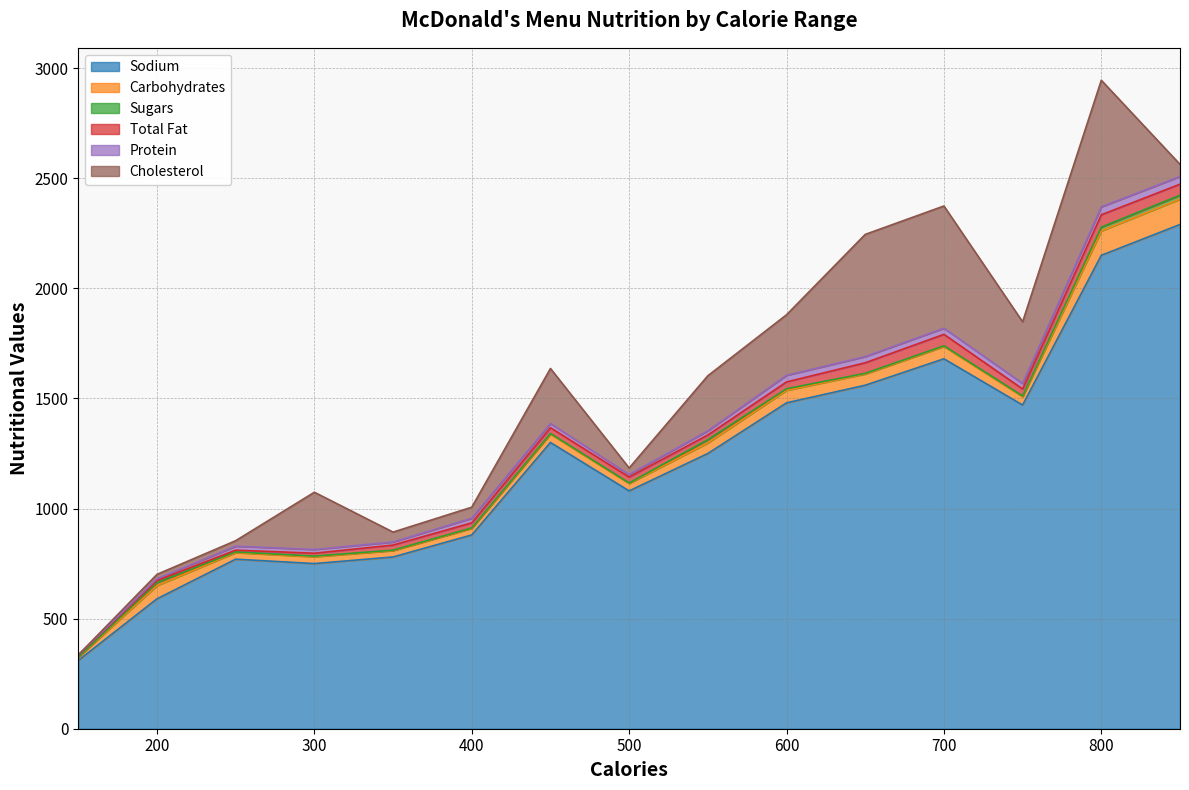

Reading right to left, what are all the values shown in this chart?

Sodium: 850=2290	800=2150	750=1470	700=1680	650=1560	600=1480	550=1250	500=1080	450=1300	400=880	350=780	300=750	250=770	200=590	150=310
Carbohydrates: 850=115	800=111	750=38	700=56	650=51	600=57	550=48	500=34	450=38	400=30	350=29	300=31	250=30	200=60	150=15
Sugars: 850=18	800=17	750=3	700=3	650=3	600=7	550=15	500=2	450=3	400=2	350=2	300=3	250=3	200=14	150=0
Total Fat: 850=50	800=56	750=32	700=52	650=48	600=31	550=21	500=27	450=26	400=23	350=23	300=13	250=8	200=9	150=9
Protein: 850=35	800=36	750=25	700=28	650=28	600=30	550=19	500=11	450=19	400=21	350=14	300=17	250=18	200=8	150=1
Cholesterol: 850=55	800=575	750=280	700=555	650=555	600=275	550=250	500=30	450=250	400=50	350=45	300=260	250=25	200=20	150=0